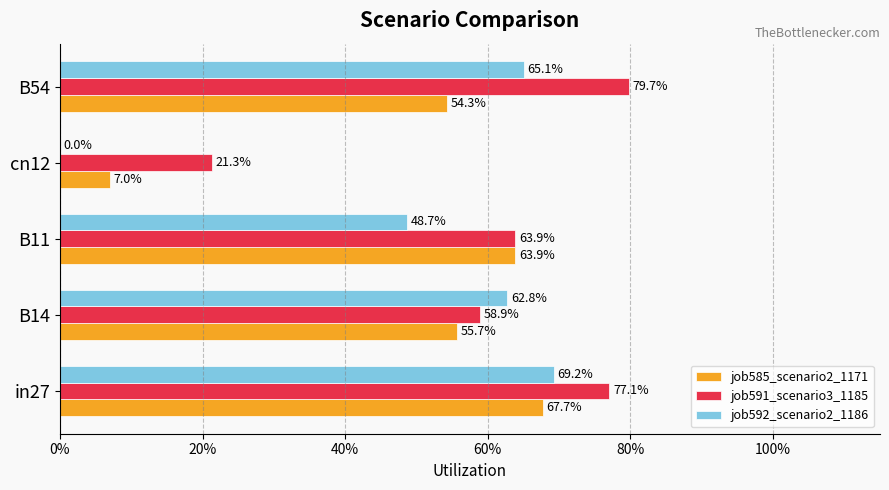

What are all the series names shown in the legend?

job585_scenario2_1171, job591_scenario3_1185, job592_scenario2_1186